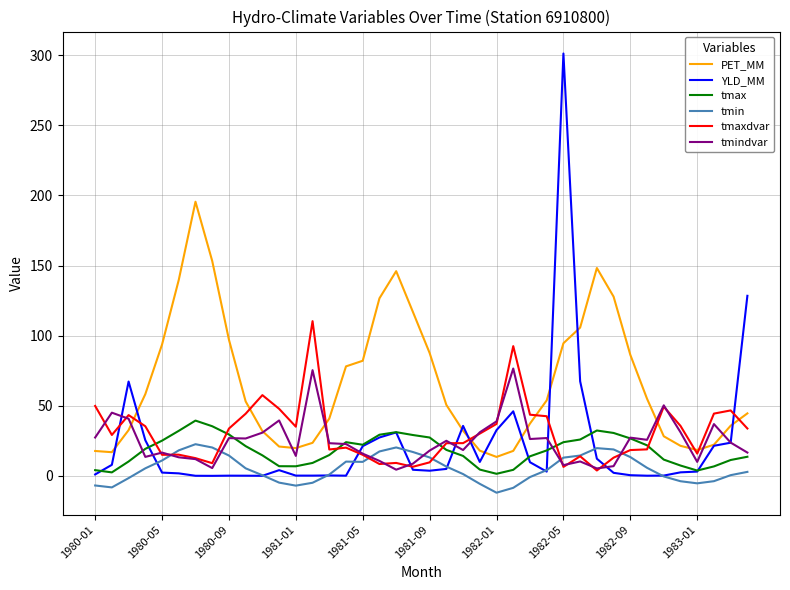

What is the highest value of the tmaxdvar series?

110.3